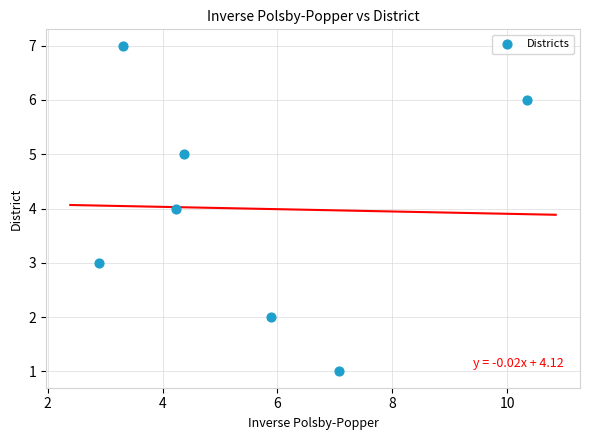

What is the range of Y values (max minus min)?

6